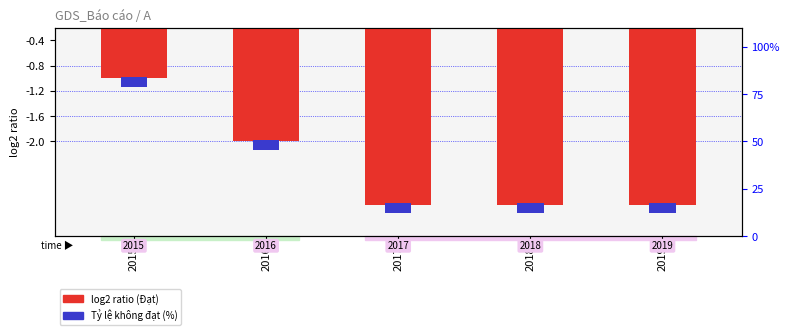

What is the approximate value at 2017?

-3